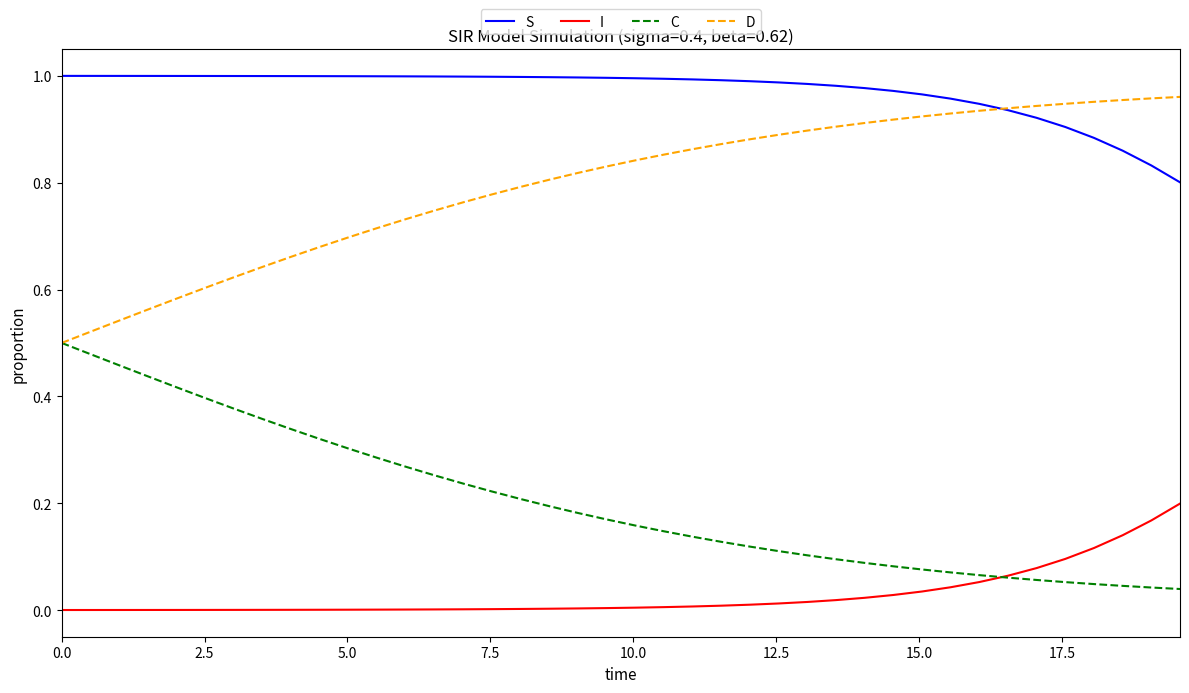

True or false: C and S cross at least once.

False